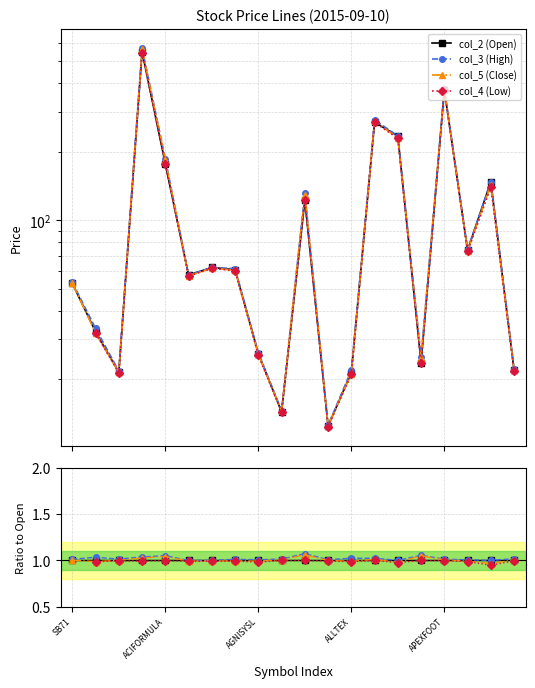

Which series has the largest total across all categories?

col_3 (High)